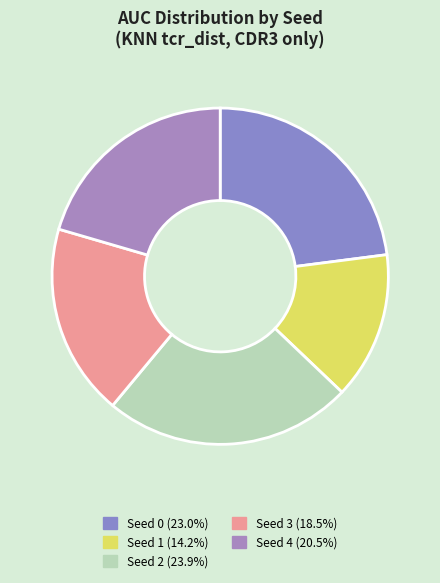

How many slices are in this pie chart?

5